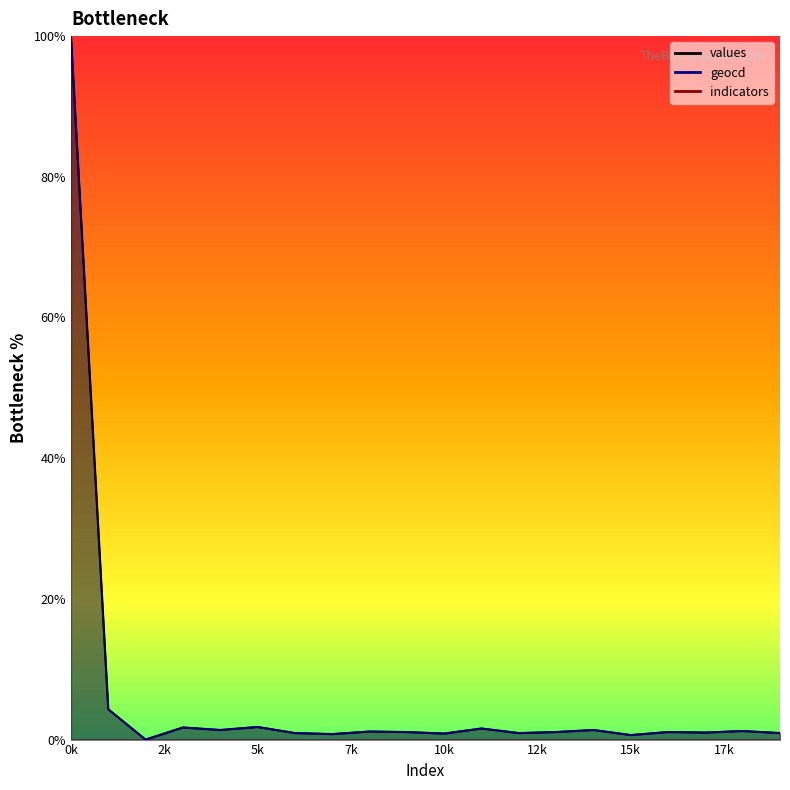

Does the chart display data point markers on the line(s)?

No